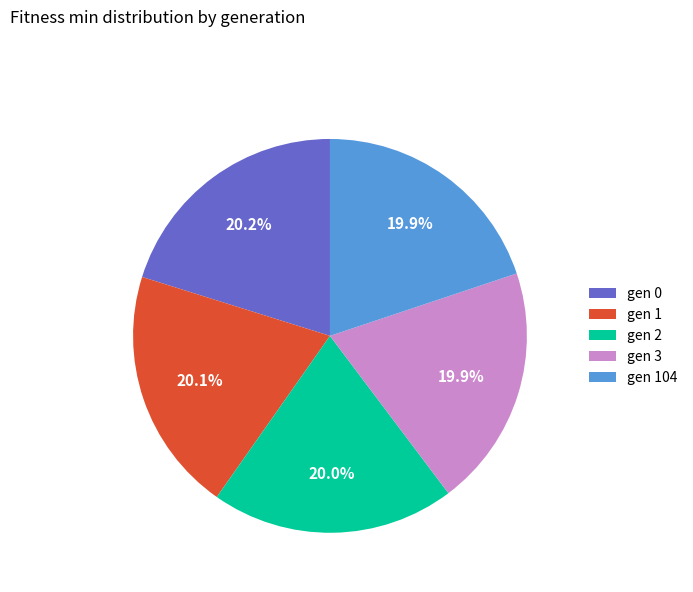

Approximately how many times larger is the value at gen 0 compared to gen 1?

1.0